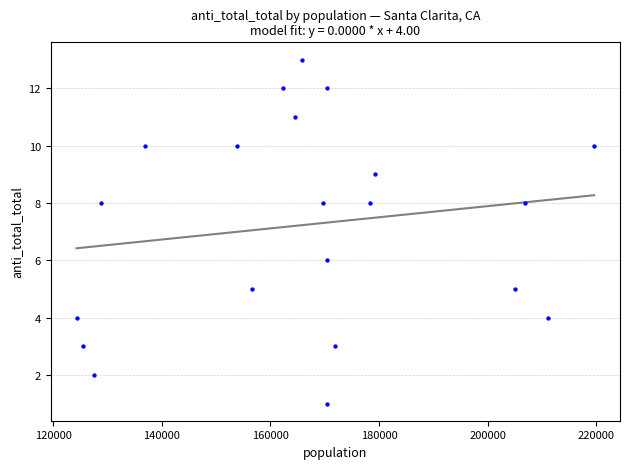

What is the range of Y values (max minus min)?

12